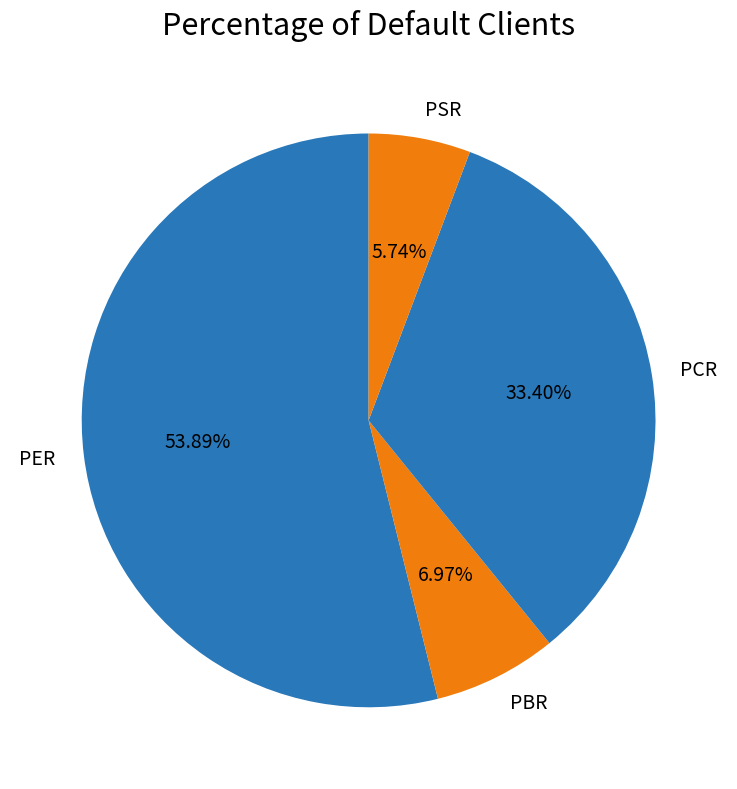

Is there a majority slice in this chart?

Yes